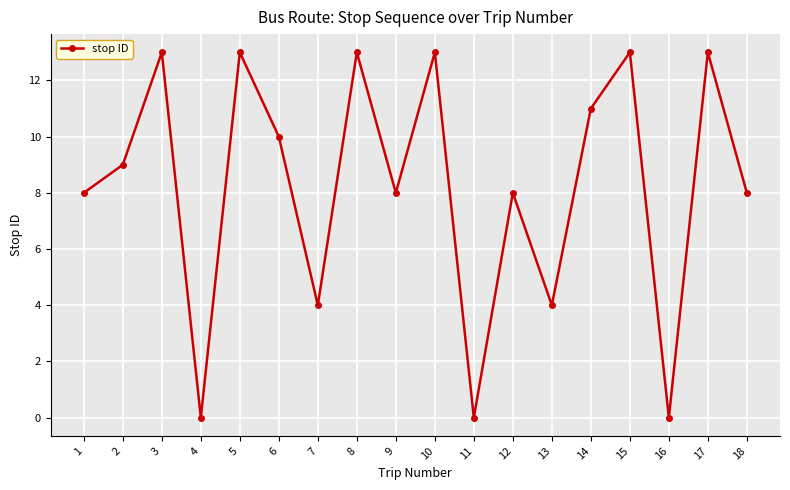

The chart shows a value of 0 at 4. True or false?

True